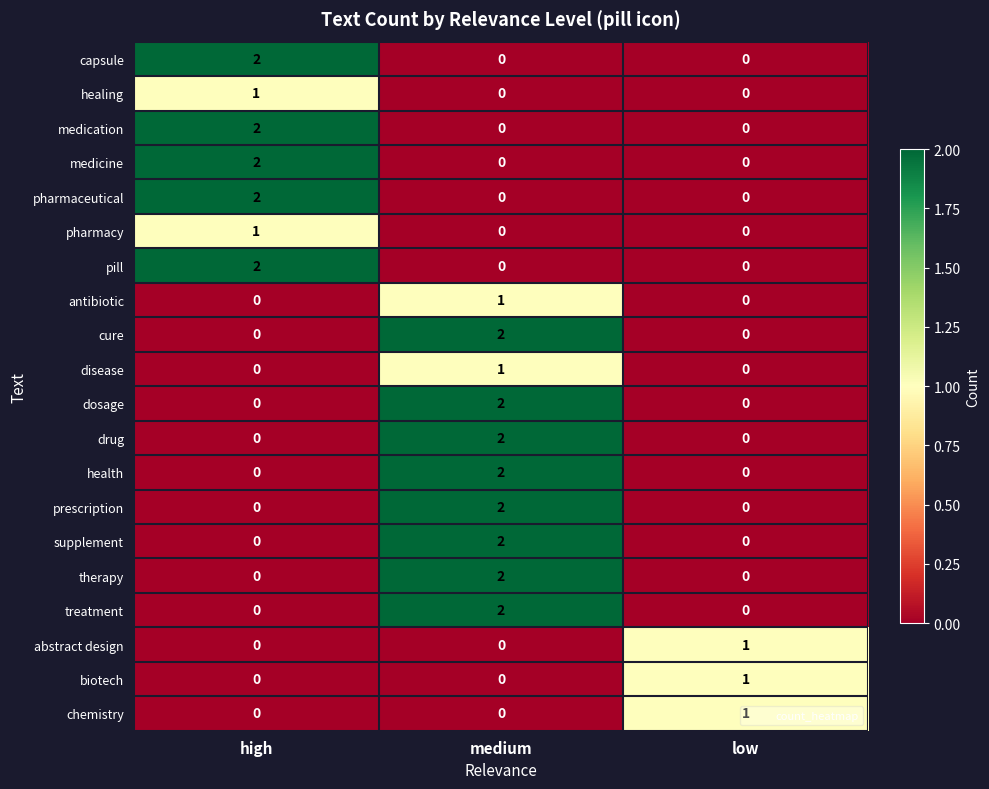

How many cure values are between 0 and 2?

3